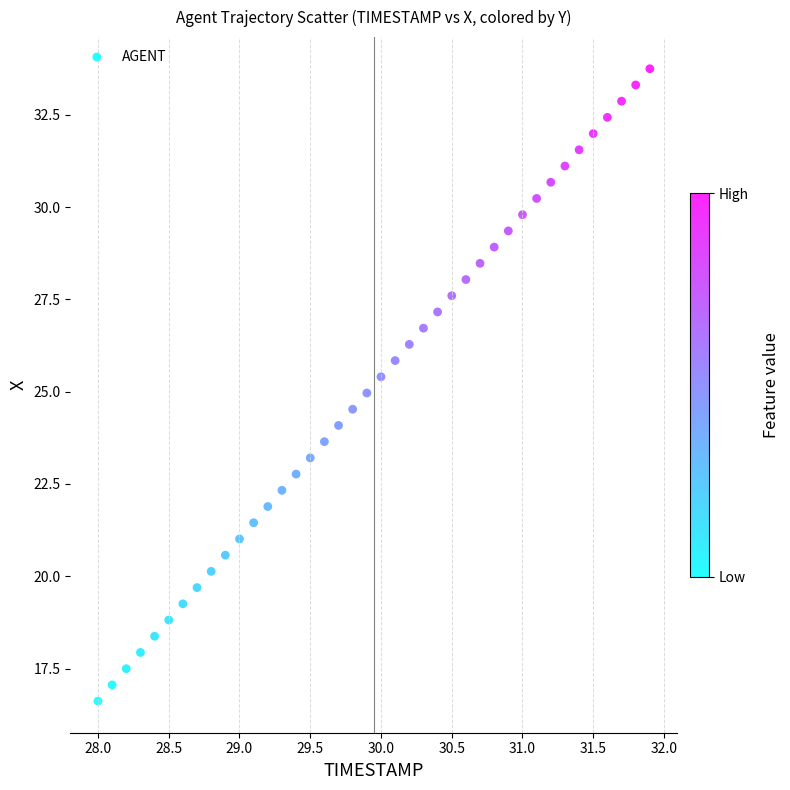

What is the range of Y values (max minus min)?

17.1